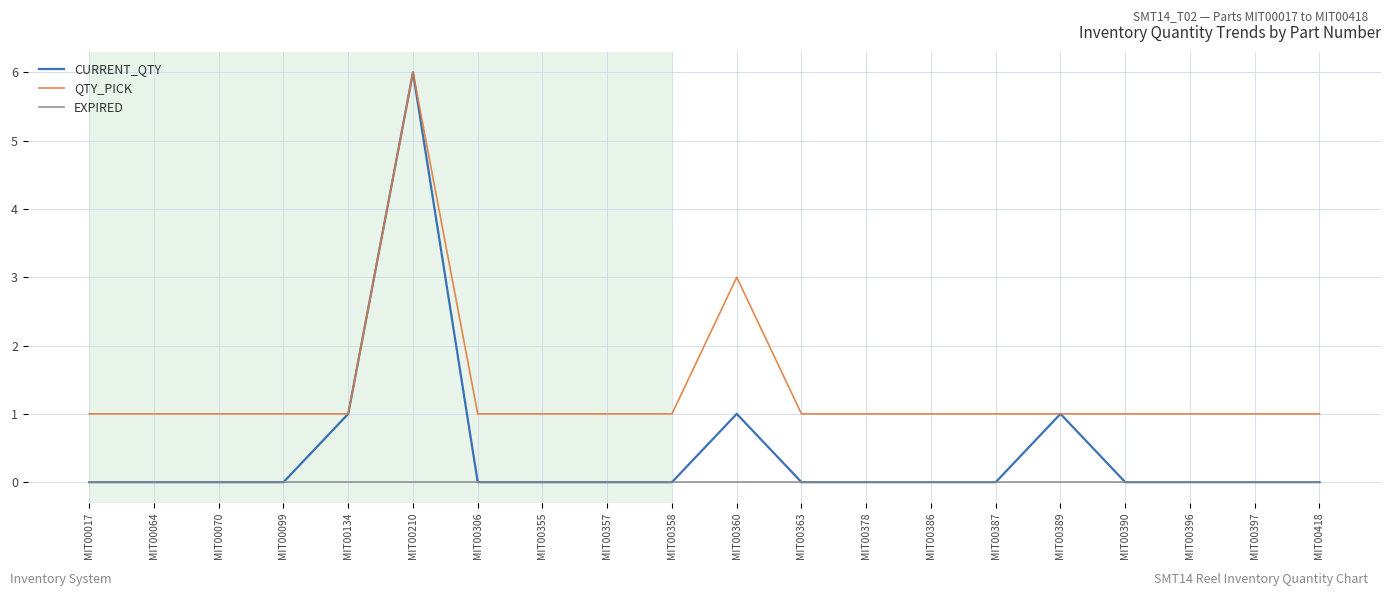

Reading left to right, list all the values displayed in this chart.

CURRENT_QTY: MIT00017=0	MIT00064=0	MIT00070=0	MIT00099=0	MIT00134=1	MIT00210=6	MIT00306=0	MIT00355=0	MIT00357=0	MIT00358=0	MIT00360=1	MIT00363=0	MIT00378=0	MIT00386=0	MIT00387=0	MIT00389=1	MIT00390=0	MIT00396=0	MIT00397=0	MIT00418=0
QTY_PICK: MIT00017=1	MIT00064=1	MIT00070=1	MIT00099=1	MIT00134=1	MIT00210=6	MIT00306=1	MIT00355=1	MIT00357=1	MIT00358=1	MIT00360=3	MIT00363=1	MIT00378=1	MIT00386=1	MIT00387=1	MIT00389=1	MIT00390=1	MIT00396=1	MIT00397=1	MIT00418=1
EXPIRED: MIT00017=0	MIT00064=0	MIT00070=0	MIT00099=0	MIT00134=0	MIT00210=0	MIT00306=0	MIT00355=0	MIT00357=0	MIT00358=0	MIT00360=0	MIT00363=0	MIT00378=0	MIT00386=0	MIT00387=0	MIT00389=0	MIT00390=0	MIT00396=0	MIT00397=0	MIT00418=0